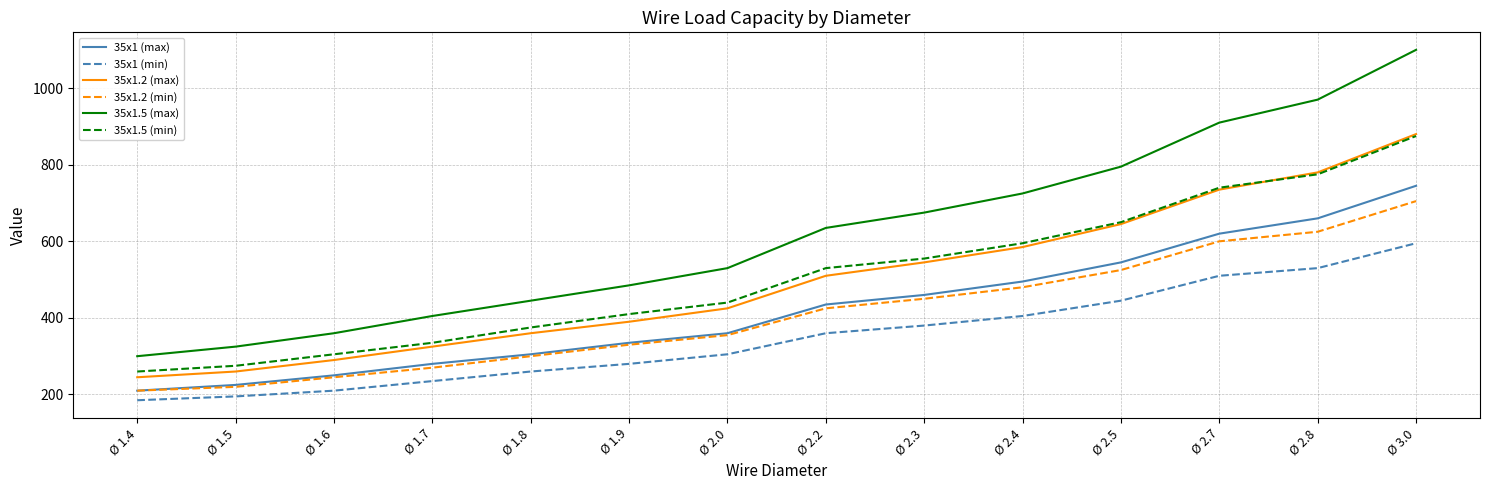

The value of 35x1.2 (max) at Ø 1.9 is 653. True or false?

False